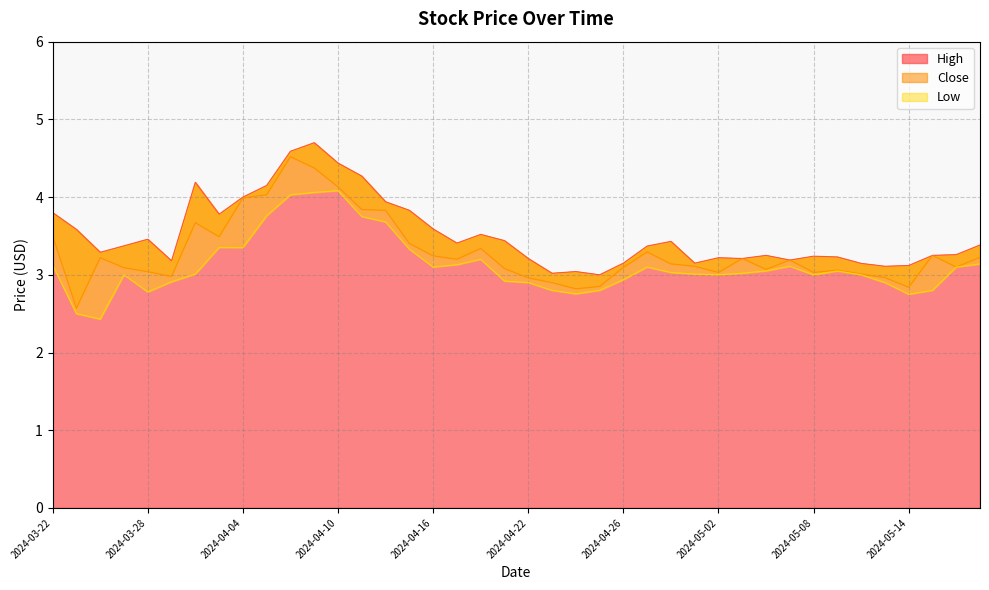

List the series in order of their overall mean, highest first.

High, Close, Low